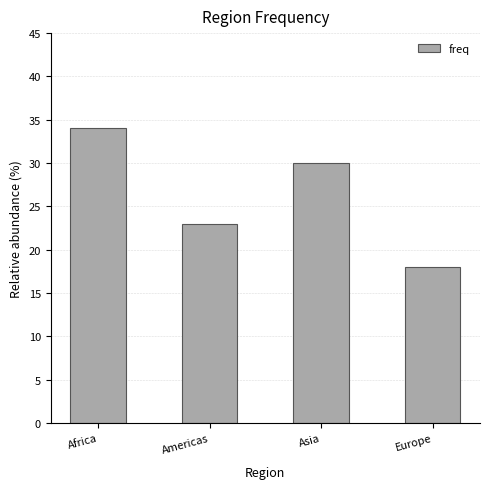

List the labels in order of value, largest first.

Africa, Asia, Americas, Europe